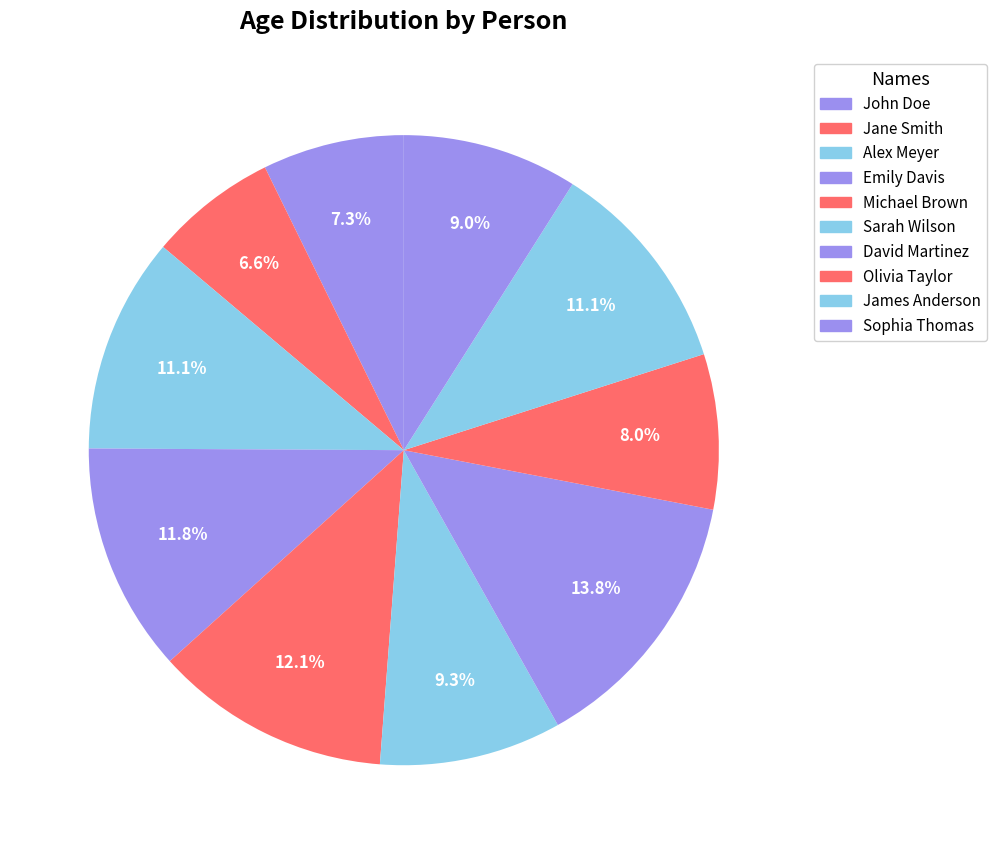

What percentage is NOT represented by Sophia Thomas?

91.0%